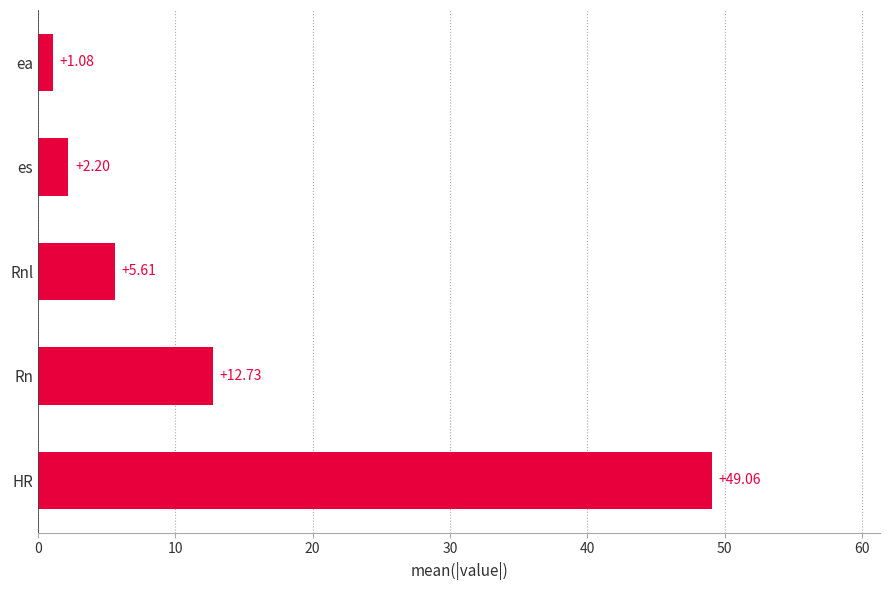

What is the change in value from HR to Rnl?

-43.5